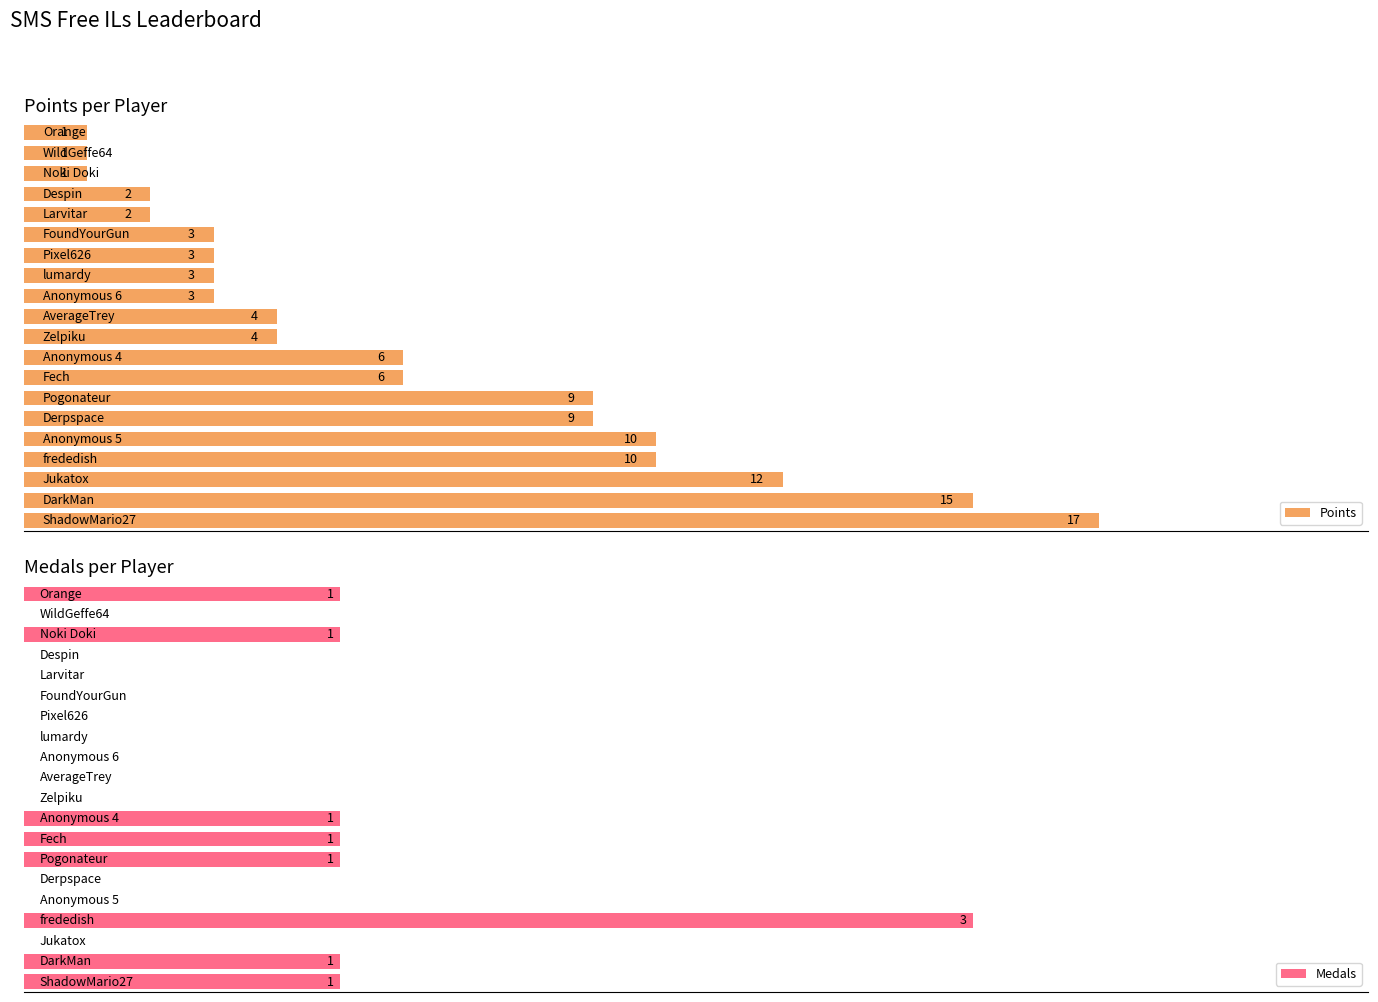

Is the value of Points at 5.0 greater than the value of Medals at 17?

Yes